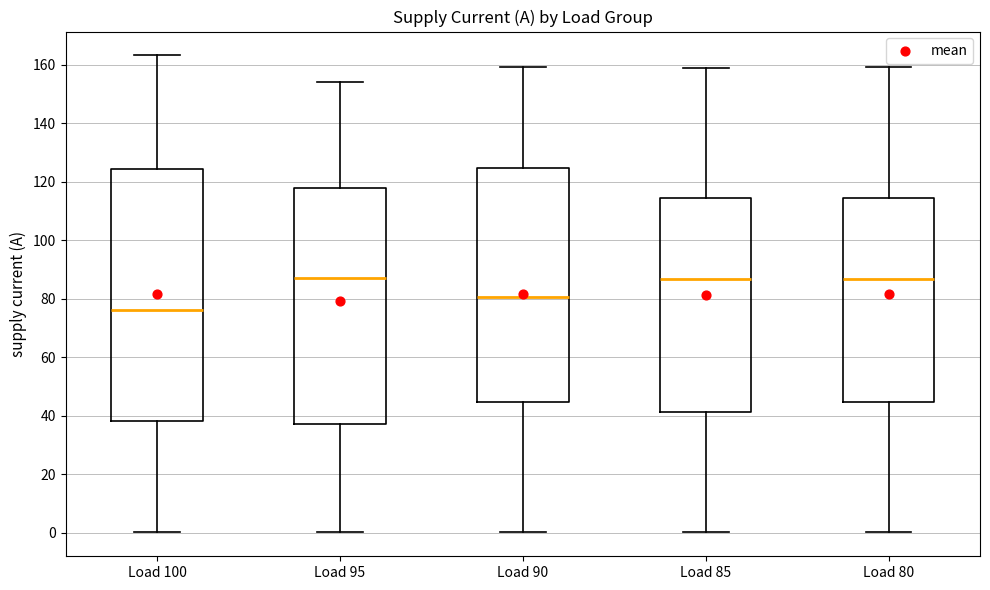

Comparing the boxes themselves (not the whiskers), which one is the tallest?

Load 100